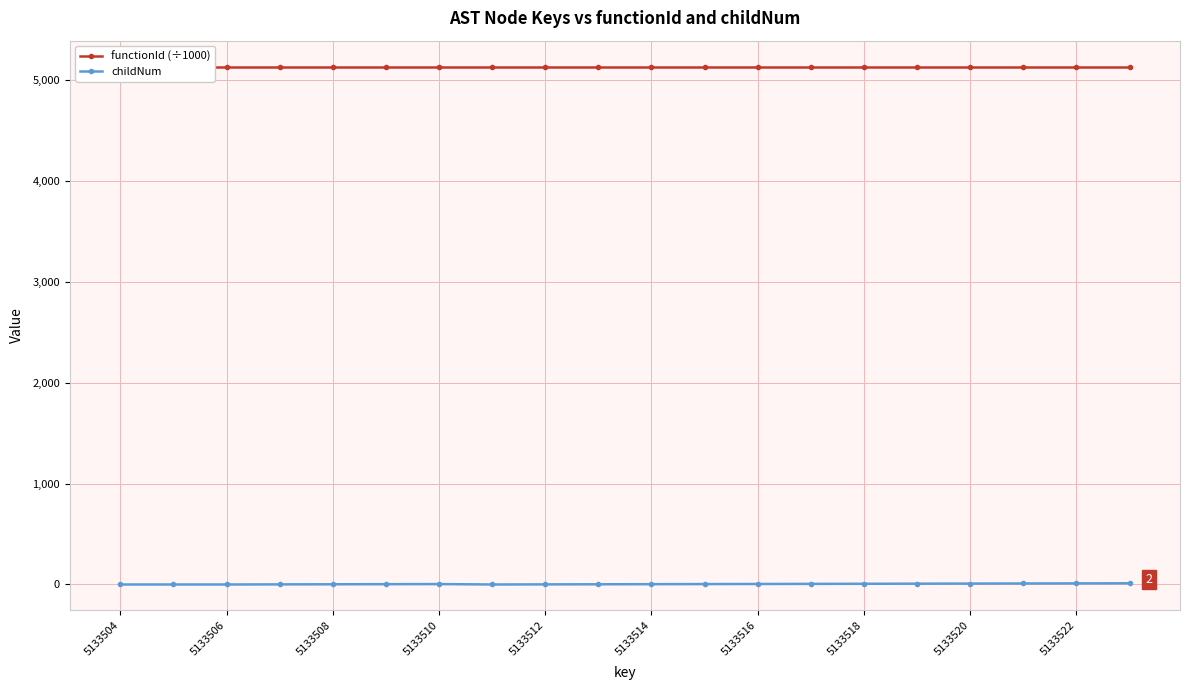

What is the highest value of the functionId (÷1000) series?

5133.5